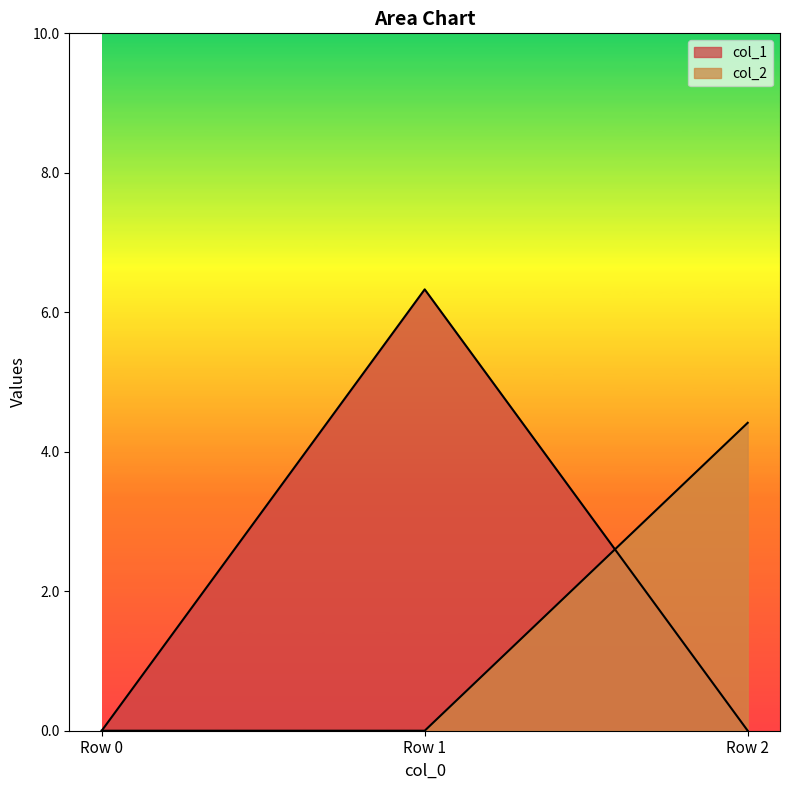

Which has a higher value, Row 1 or Row 2?

Row 1